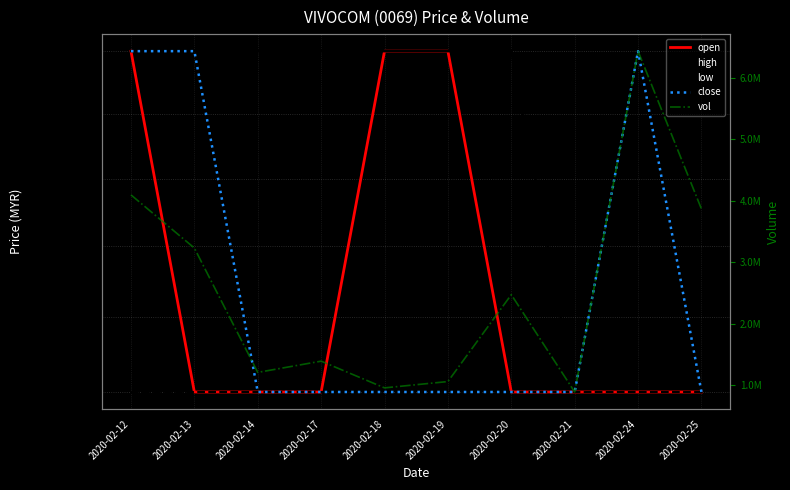

True or false: close and high intersect in this chart.

False